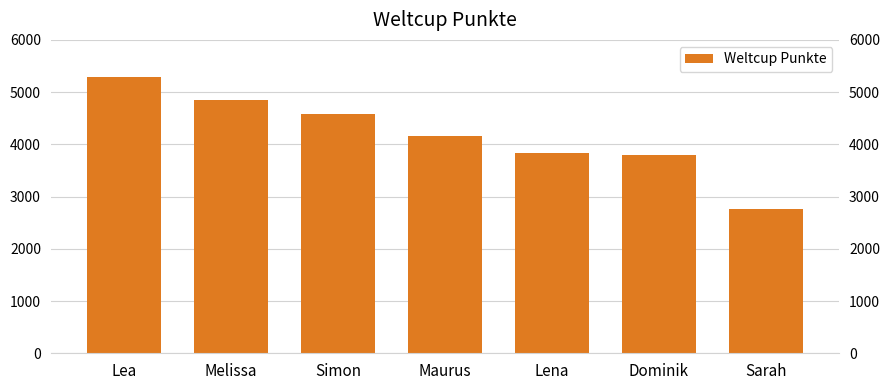

The chart shows a value of 2755 at Sarah. True or false?

True